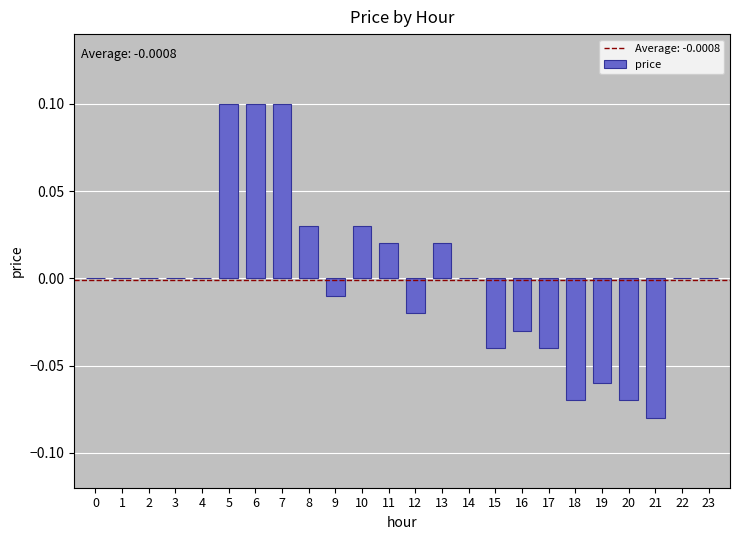

The value at 1 is 0.1. True or false?

False